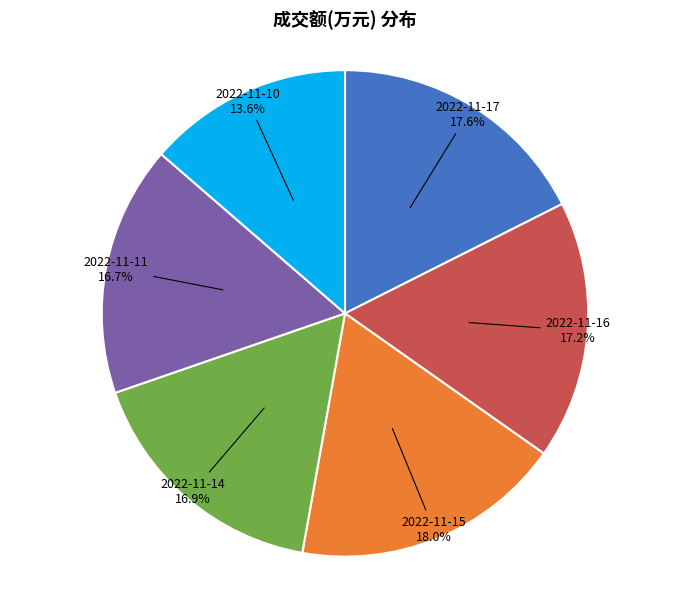

Does any single category account for the majority?

No